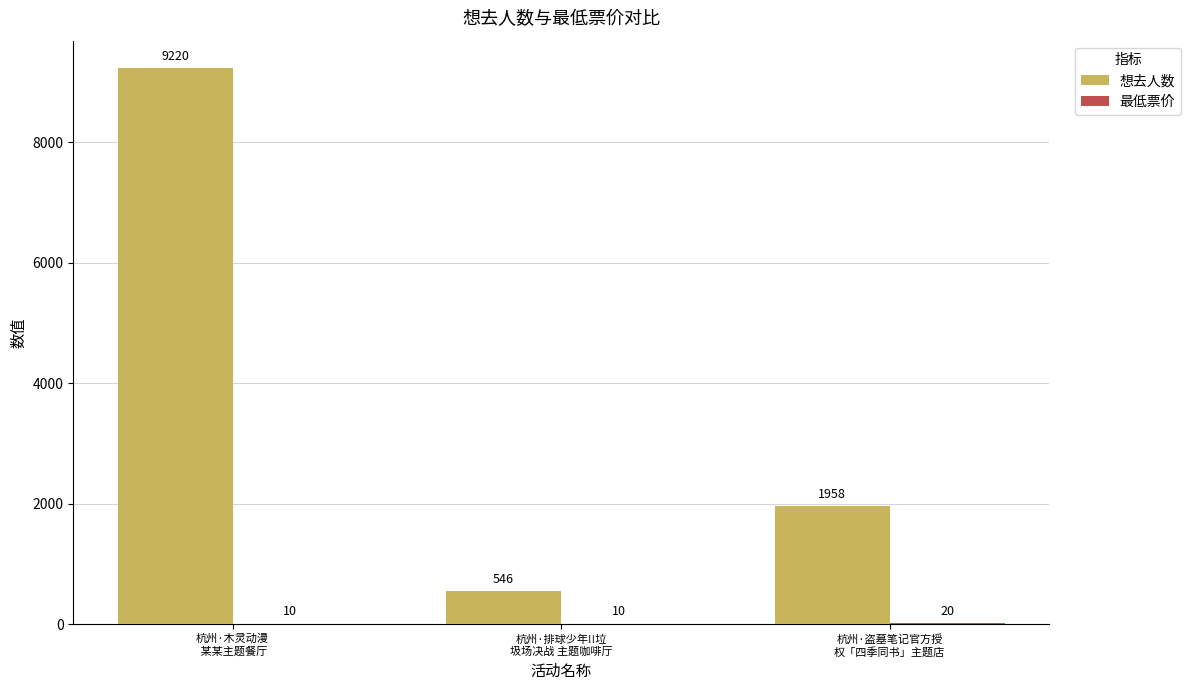

What is the maximum value shown in the chart?

9220